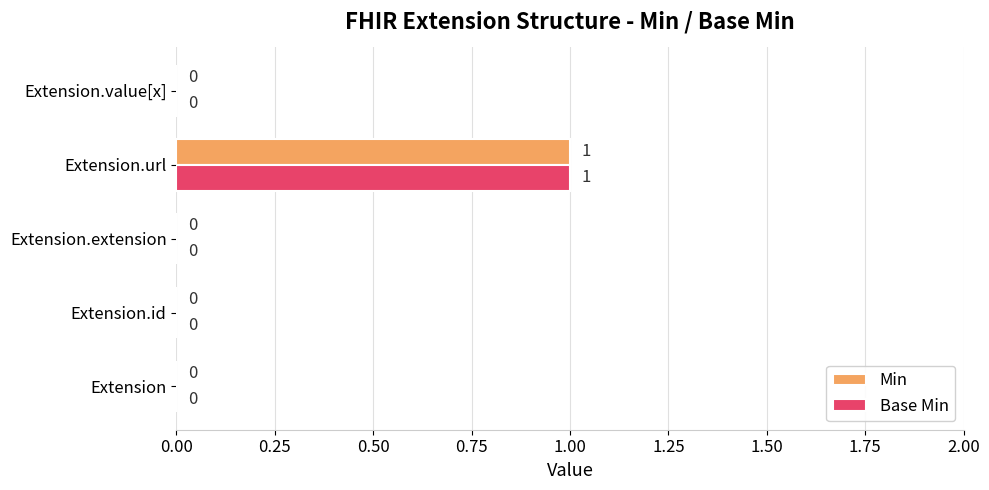

True or false: Min has a value of 0 at Extension.id.

True